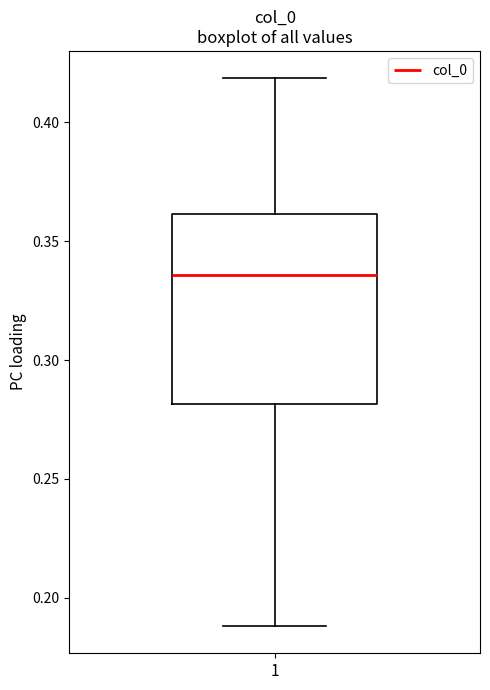

Read this box plot against the y-axis: the position of the median line, the range covered by the box, and the ends of both whiskers. The values are not printed on the chart, so give them approximately, as read against the axis.

median 0.335, box 0.280 to 0.360, whiskers 0.190 to 0.420